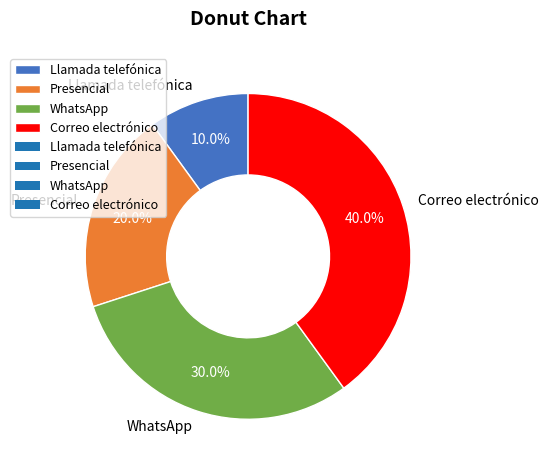

Does Llamada telefónica account for over 50% of the chart?

No